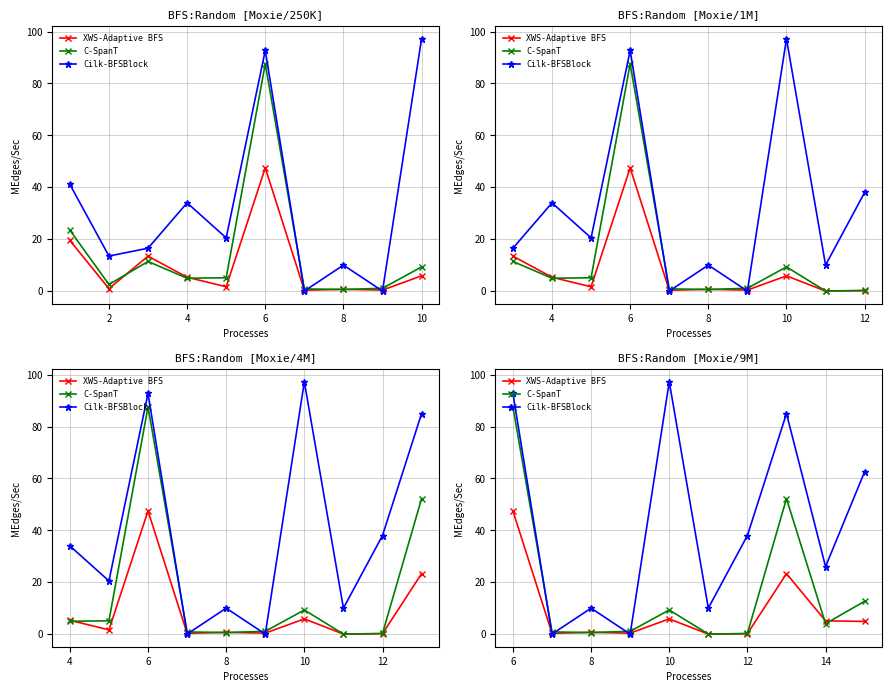

How many lines are shown in the chart?

3